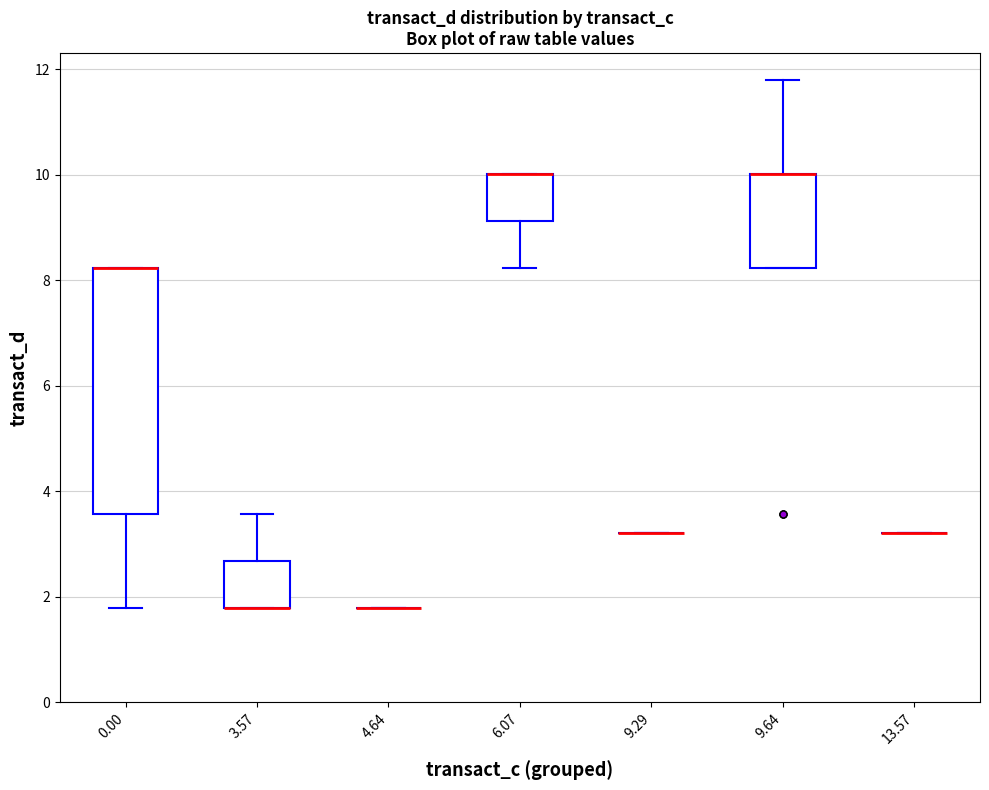

Which box is the tallest, from its lower edge to its upper edge?

0.00